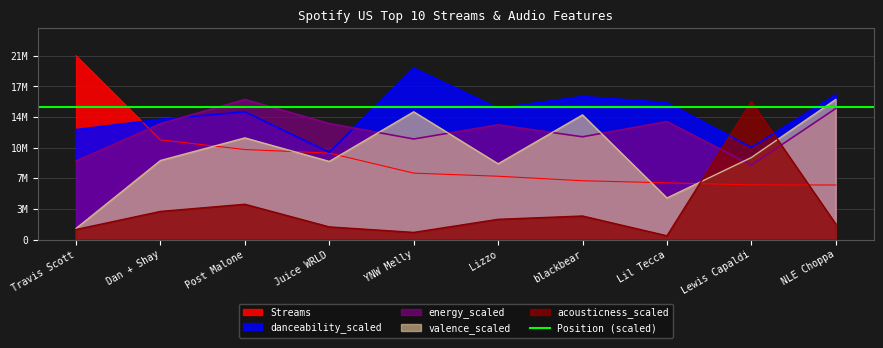

Which label corresponds to the largest value in the chart?

Travis Scott